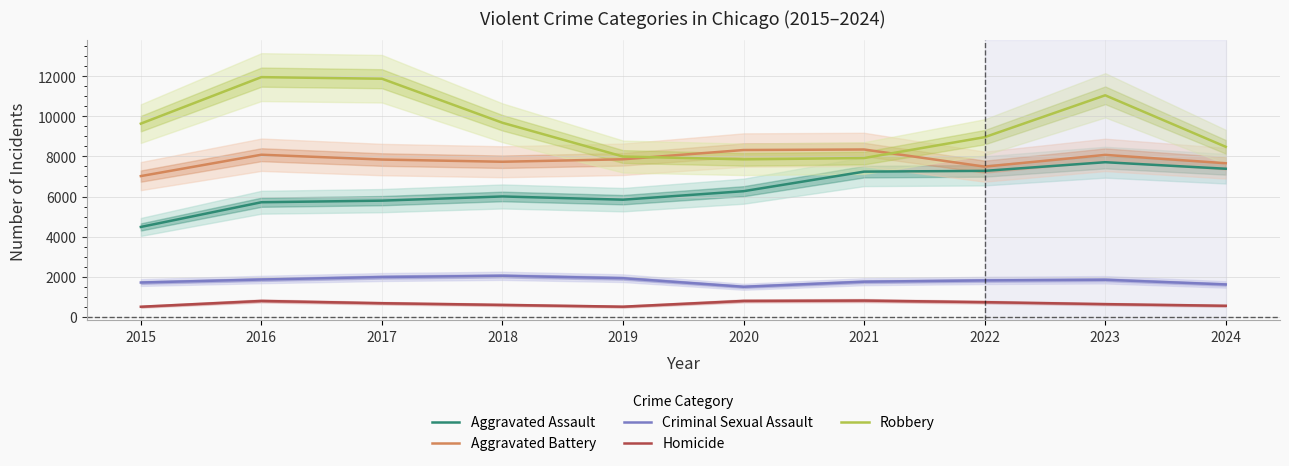

How many lines are shown in the chart?

5